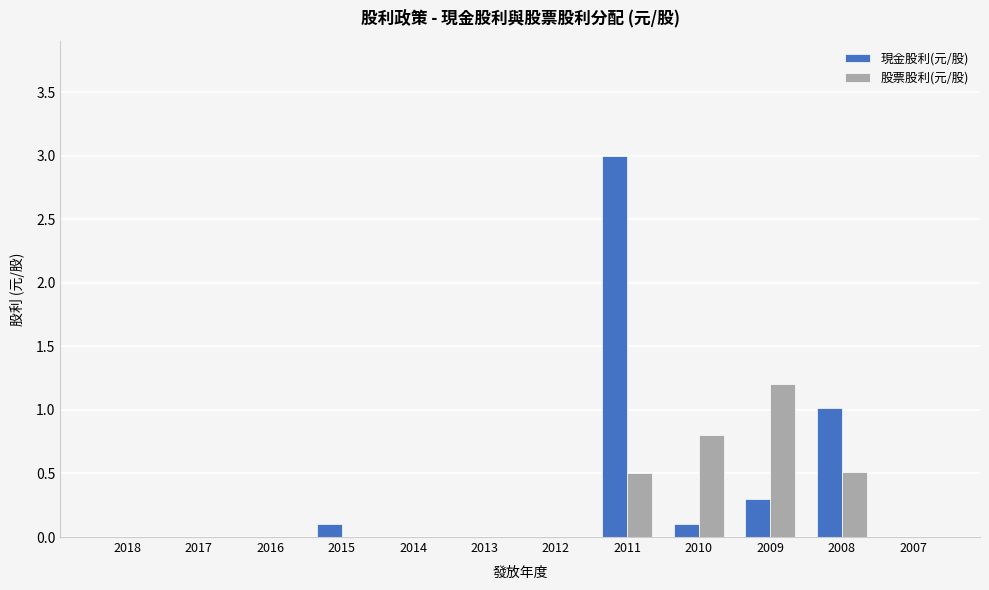

What is the sum of the 現金股利(元/股) values at 2008 and 2014?

1.0